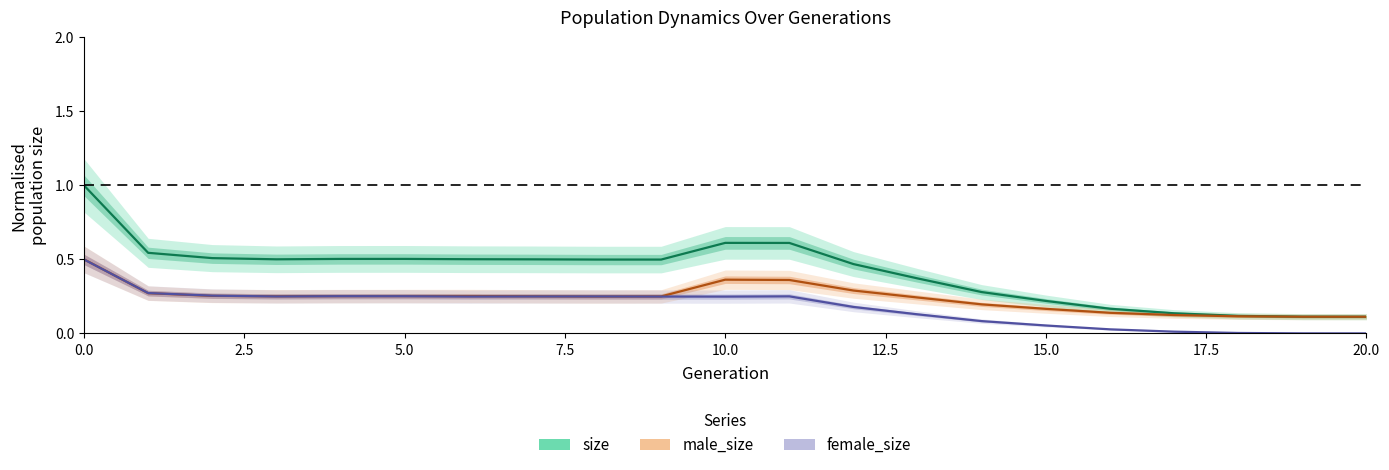

Which series ends up on top after the final intersection of male_size and female_size?

male_size